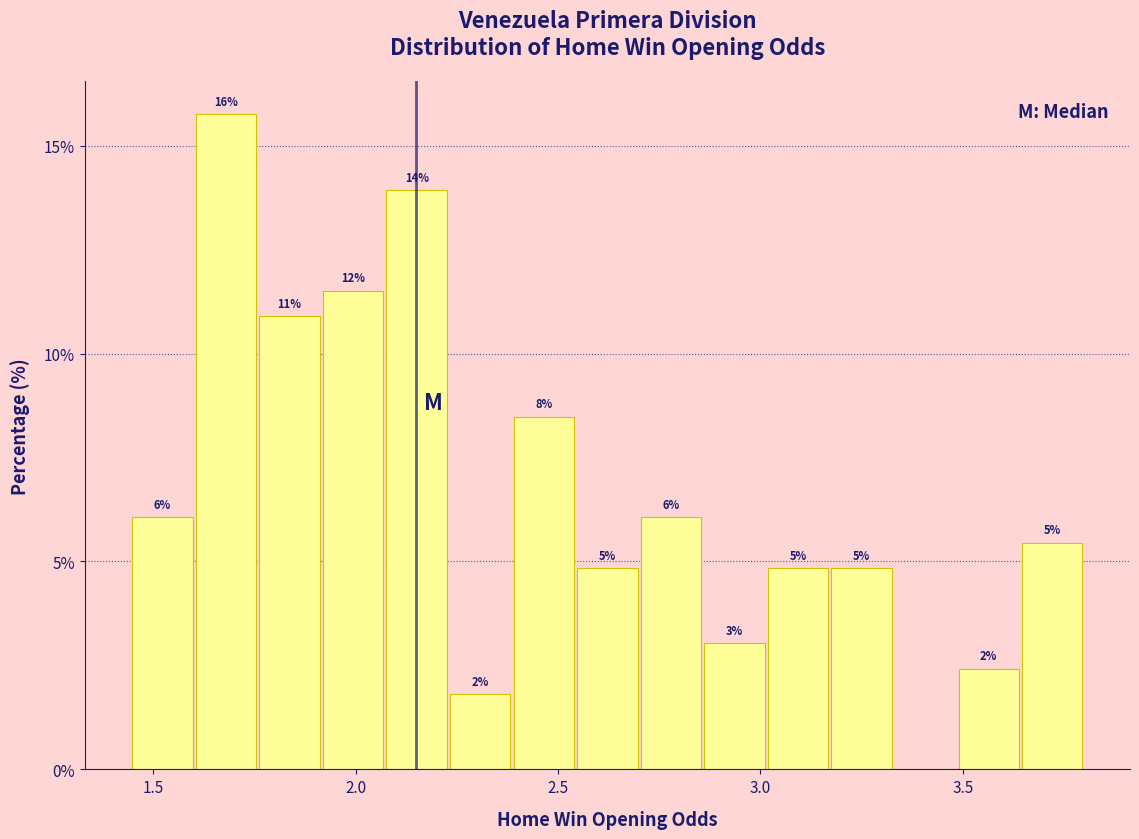

Read against the x-axis, roughly where is the centre of the tallest bar?

1.70